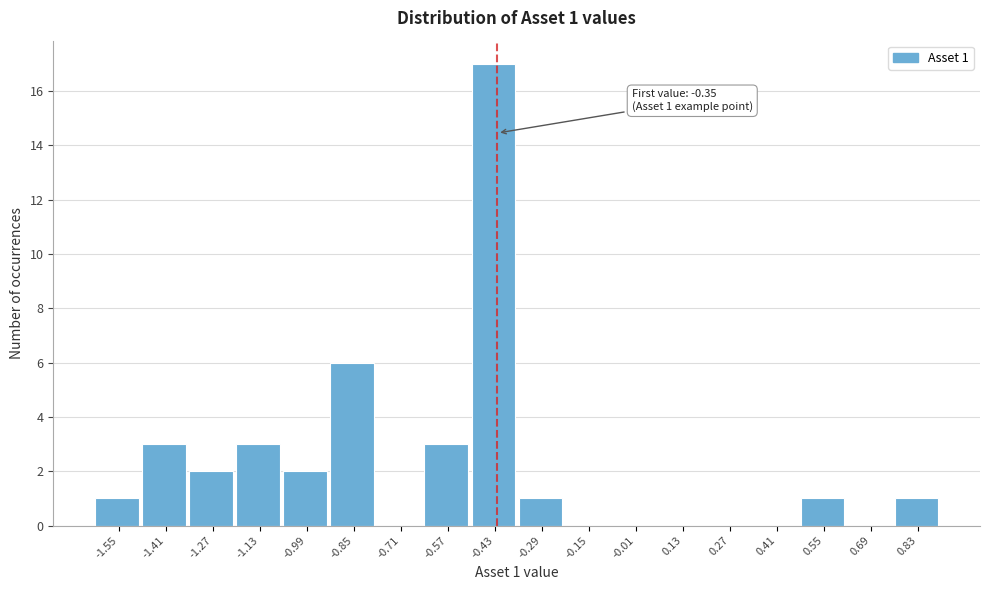

Reading right to left, what are all the values shown in this chart?

0.83=1	0.69=0	0.55=1	0.41=0	0.27=0	0.13=0	-0.01=0	-0.15=0	-0.29=1	-0.43=17	-0.57=3	-0.71=0	-0.85=6	-0.99=2	-1.13=3	-1.27=2	-1.41=3	-1.55=1